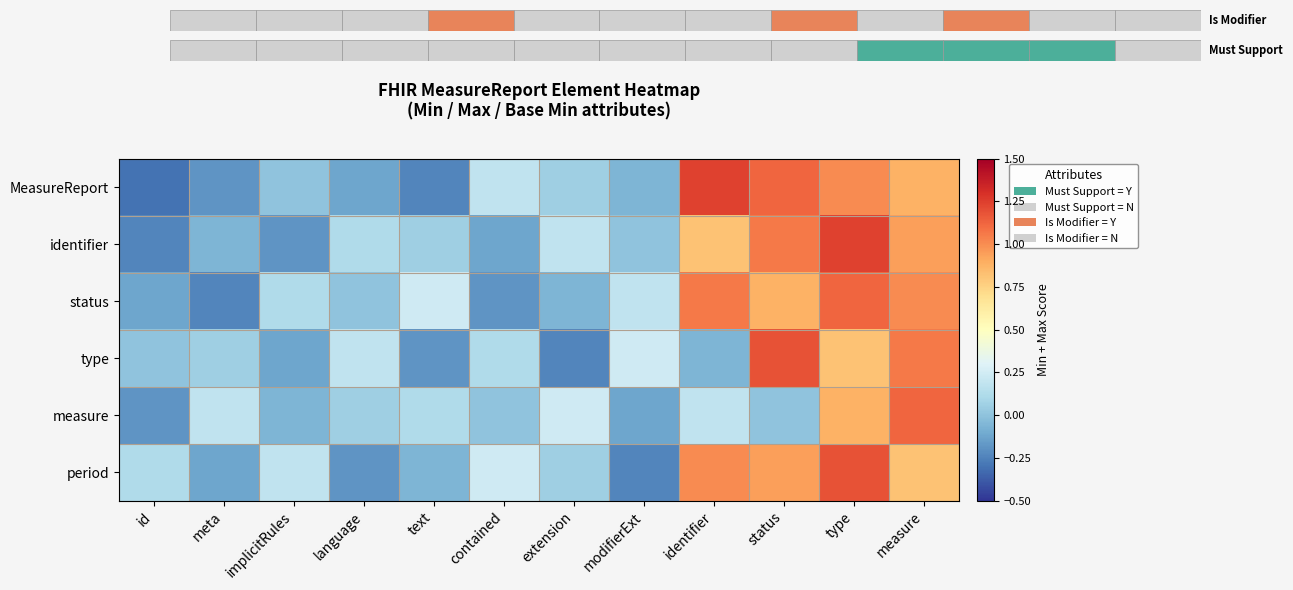

What is the spread (max minus min) of values at modifierExt?

0.5